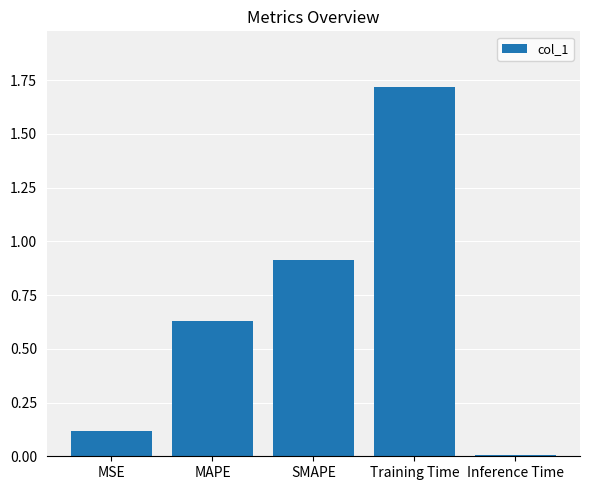

What is the difference between the values at MSE and Training Time?

1.6